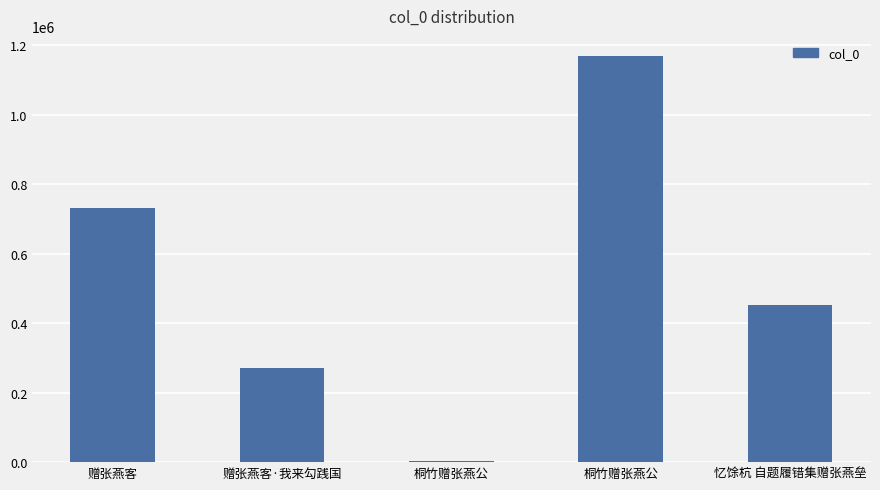

What is the label of the 3rd bar from the left?

桐竹赠张燕公